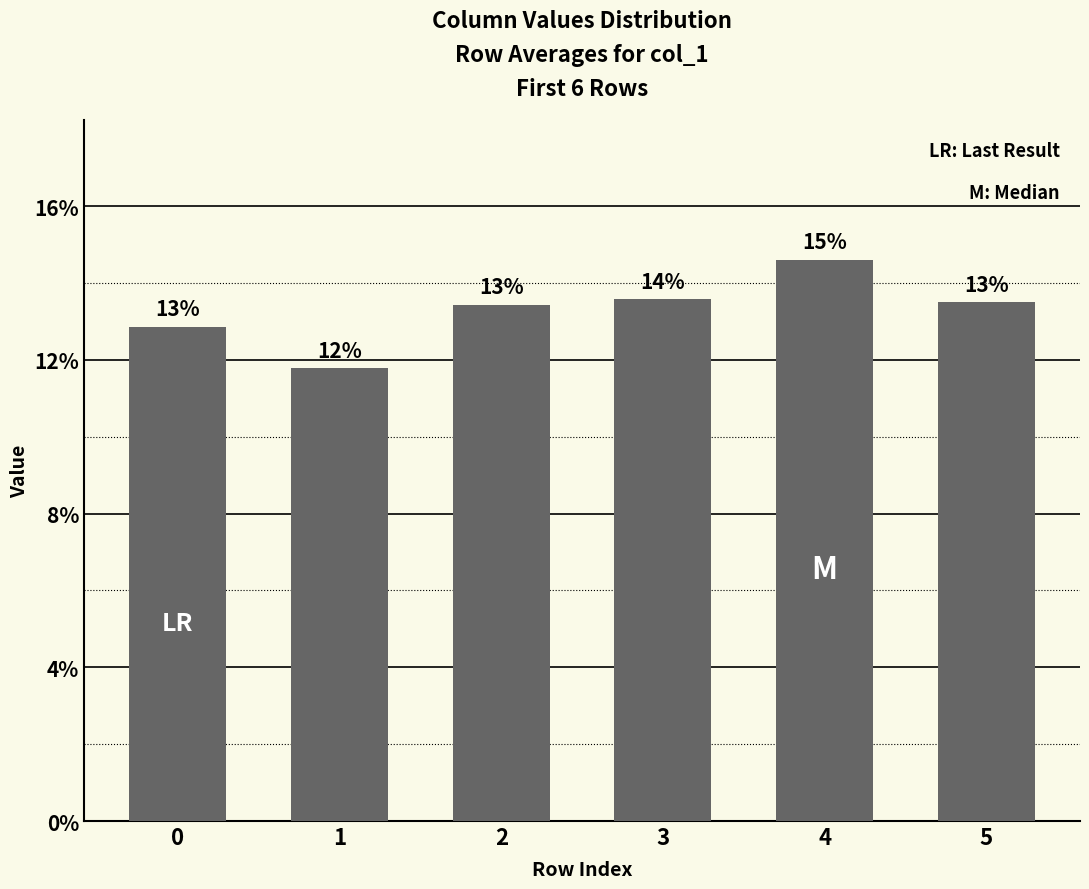

Count the values in the range 0 to 1.

6